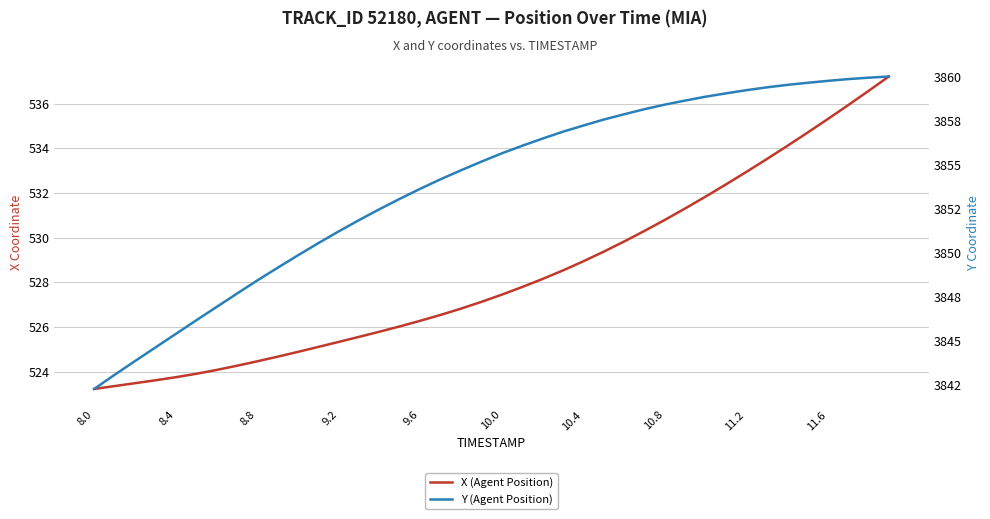

True or false: Y (Agent Position) has a value of 5110.5 at 23.

False